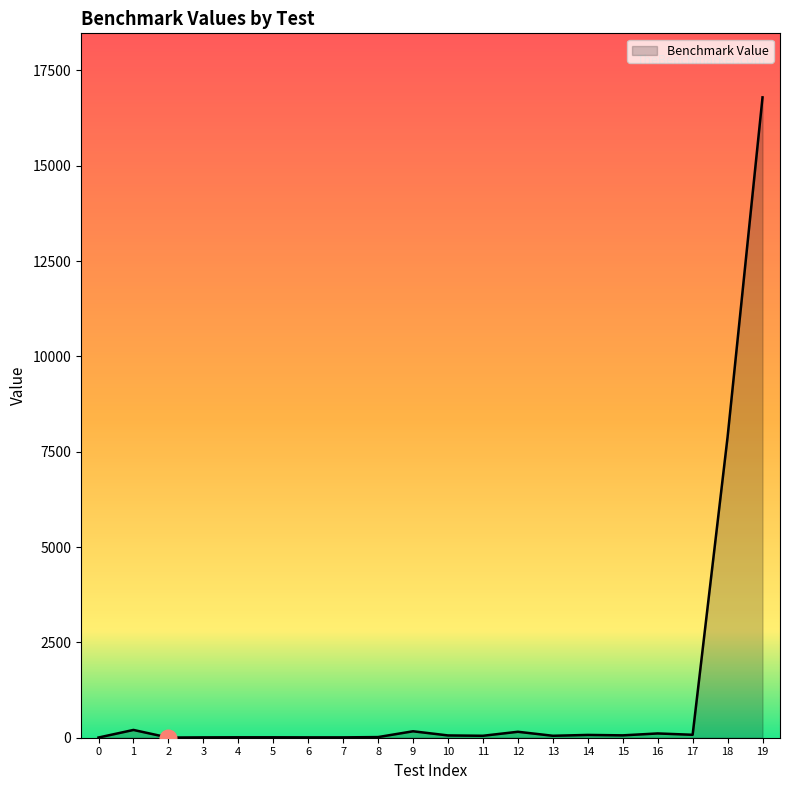

What is the difference between the maximum and minimum values?

16788